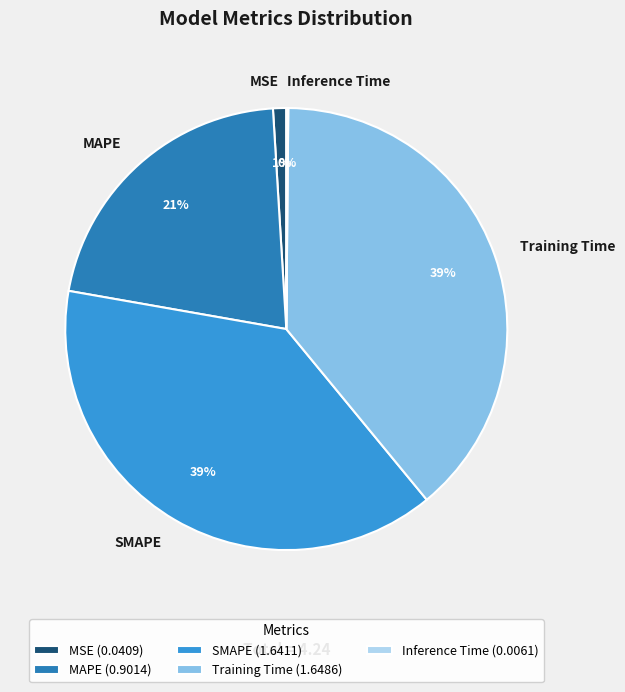

Combined, do MAPE and Training Time account for over 50%?

Yes